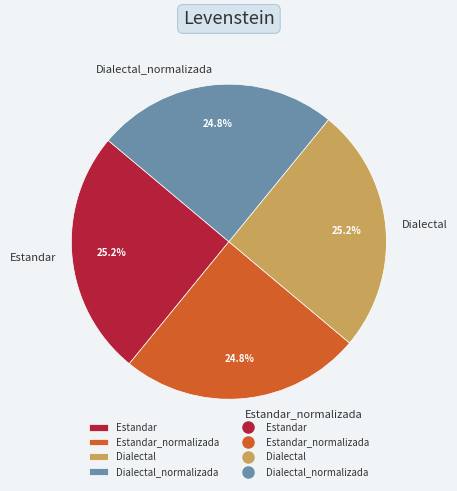

Is Estandar_normalizada the majority of the pie?

No